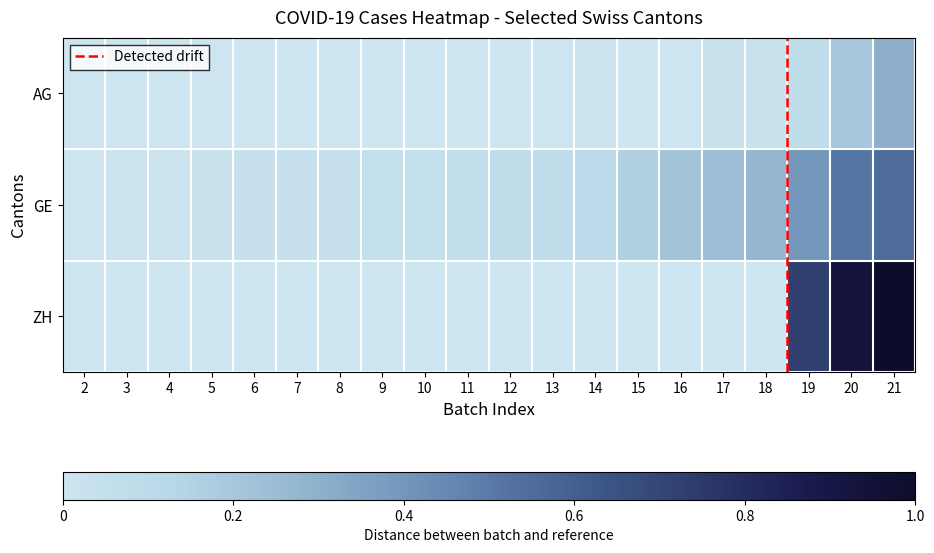

Reading right to left, transcribe all the data shown in this chart.

AG: 21=0.3	20=0.2	19=0.1	18=0.0	17=0.0	16=0.0	15=0.0	14=0.0	13=0.0	12=0.0	11=0.0	10=0.0	9=0.0	8=0.0	7=0.0	6=0.0	5=0.0	4=0.0	3=0.0	2=0.0
GE: 21=0.6	20=0.5	19=0.4	18=0.3	17=0.2	16=0.2	15=0.2	14=0.1	13=0.1	12=0.1	11=0.1	10=0.0	9=0.0	8=0.0	7=0.0	6=0.0	5=0.0	4=0.0	3=0.0	2=0.0
ZH: 21=1.0	20=0.9	19=0.7	18=0.0	17=0.0	16=0.0	15=0.0	14=0.0	13=0.0	12=0.0	11=0.0	10=0.0	9=0.0	8=0.0	7=0.0	6=0.0	5=0.0	4=0.0	3=0.0	2=0.0